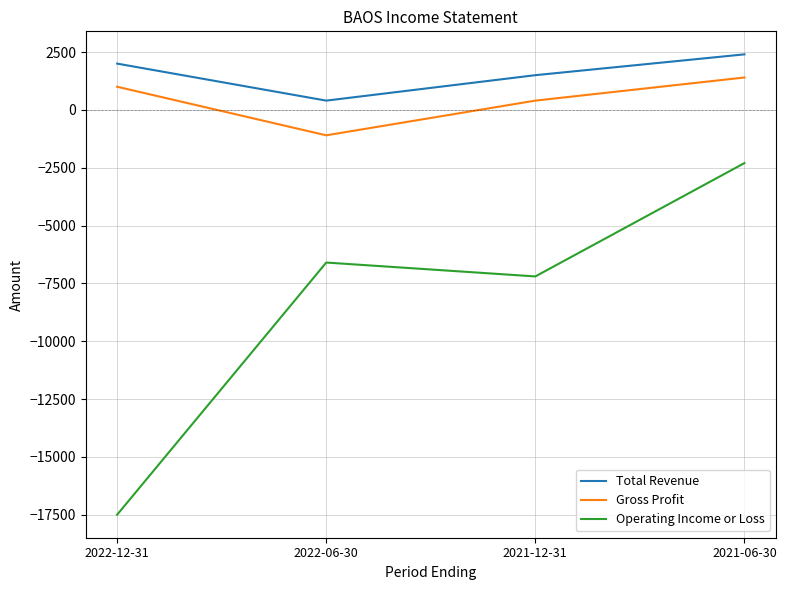

True or false: Gross Profit and Operating Income or Loss intersect in this chart.

False